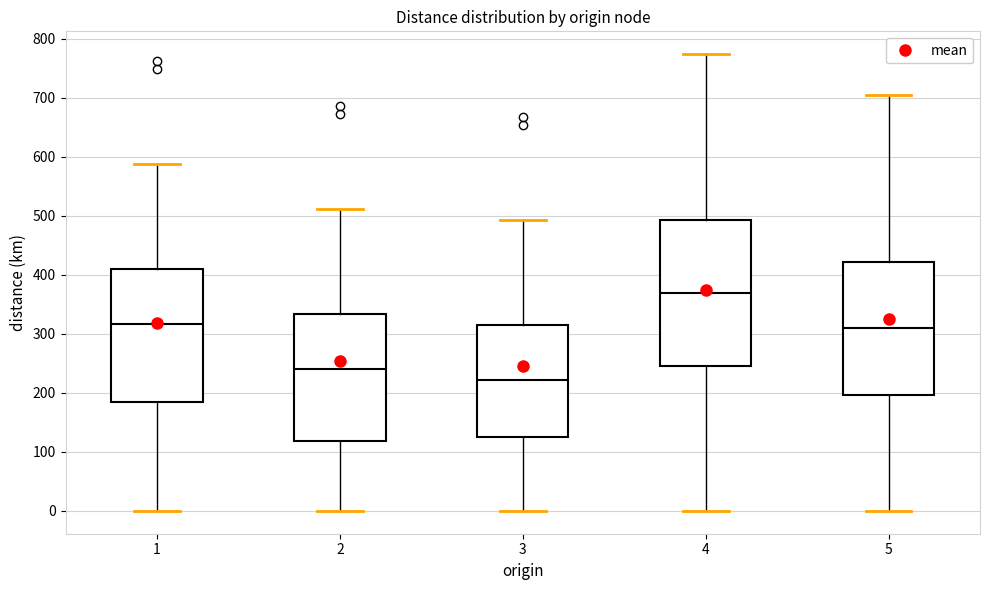

Where does the median line of the box at x = 4 sit on the y-axis? The values are not printed on the chart, so give them approximately, as read against the axis.

370